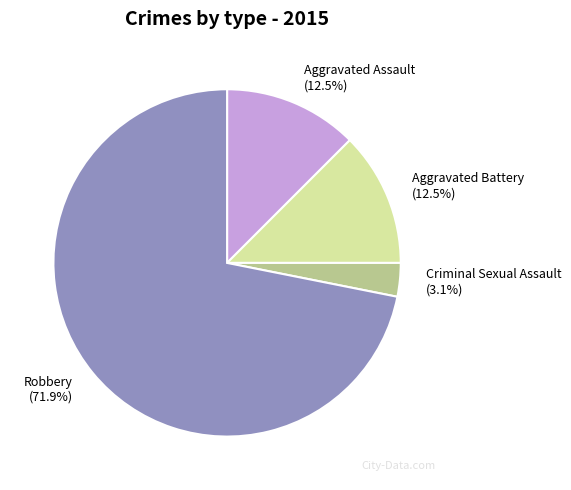

True or false: Robbery accounts for 83% of the total.

False